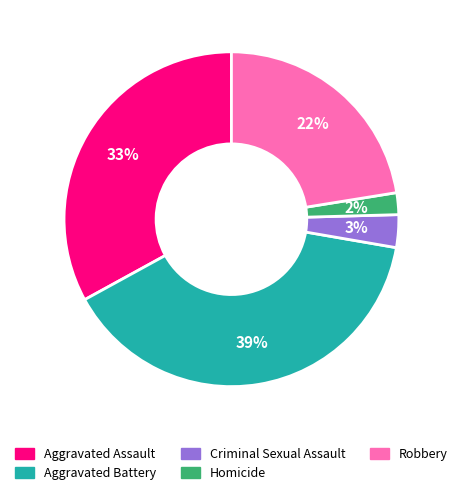

Rank the categories by value from lowest to highest.

Homicide, Criminal Sexual Assault, Robbery, Aggravated Assault, Aggravated Battery